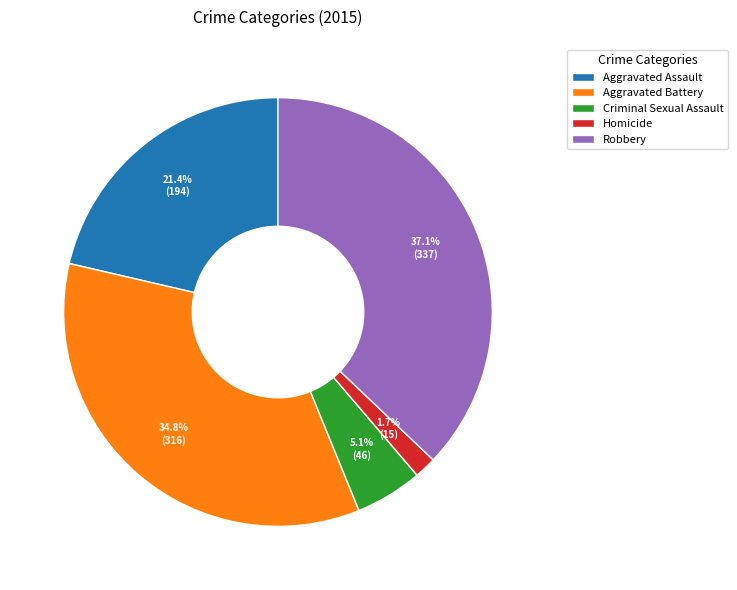

To the nearest percent, what is the combined percentage of Criminal Sexual Assault and Aggravated Battery?

40%